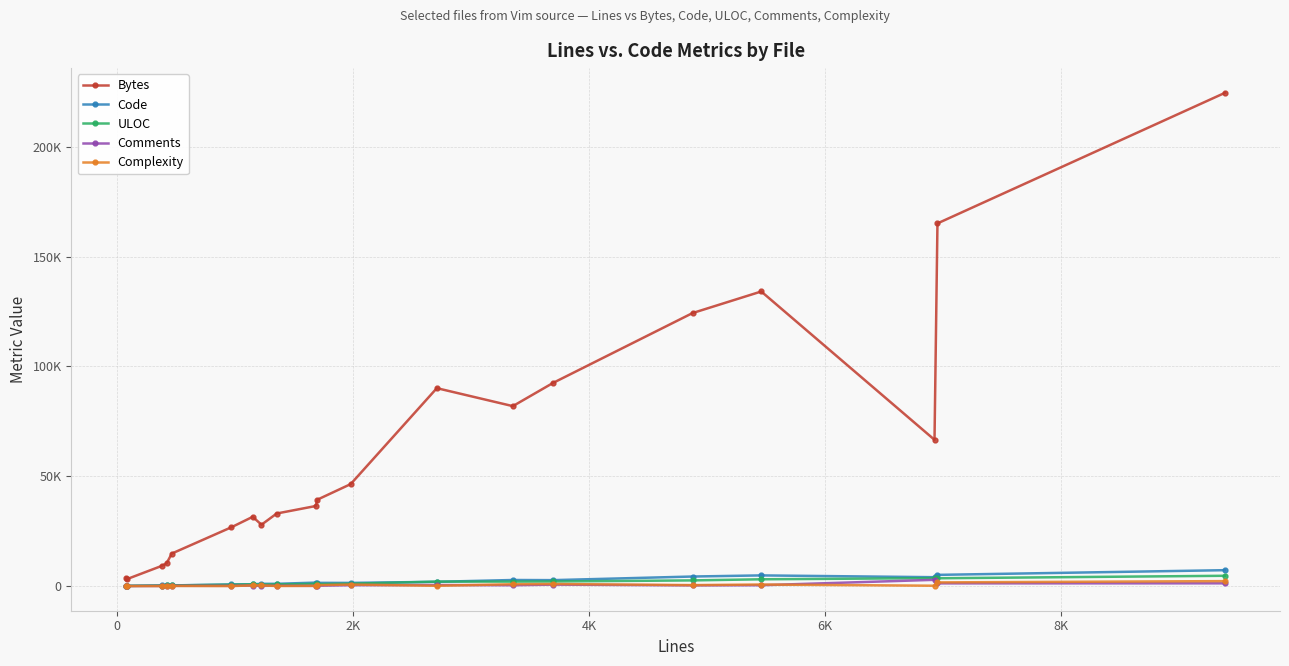

True or false: Comments and Bytes cross at least once.

False